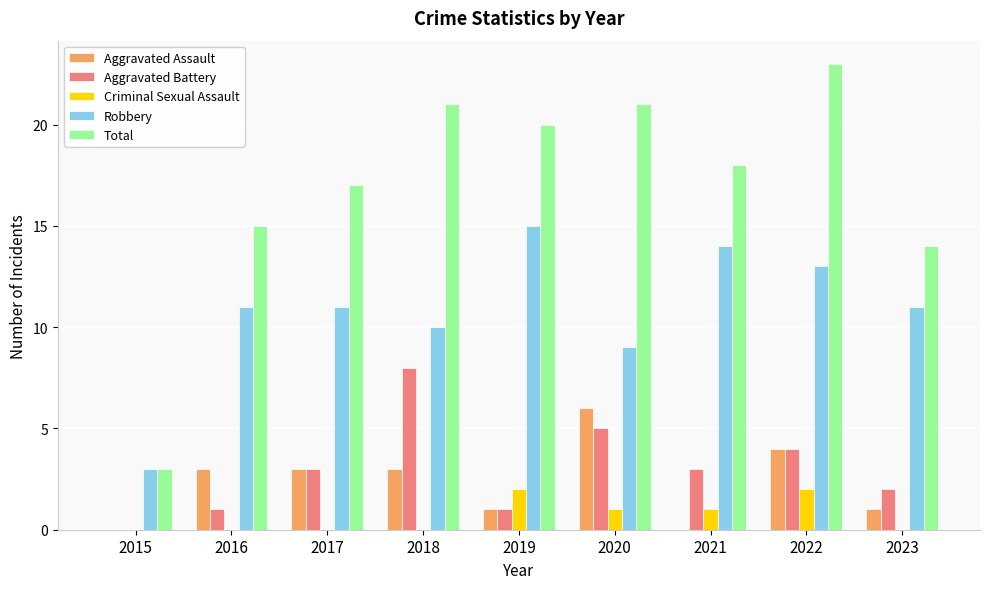

Which category has the highest value in the Aggravated Battery series?

2018